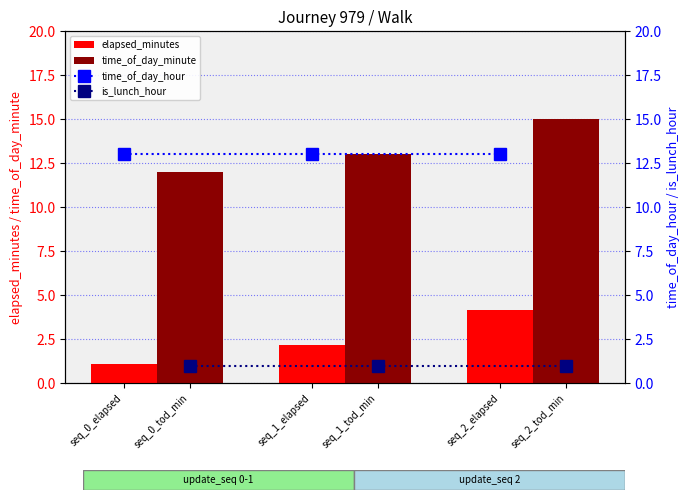

Is it true that time_of_day_minute equals 13.0 at seq_1_elapsed?

True